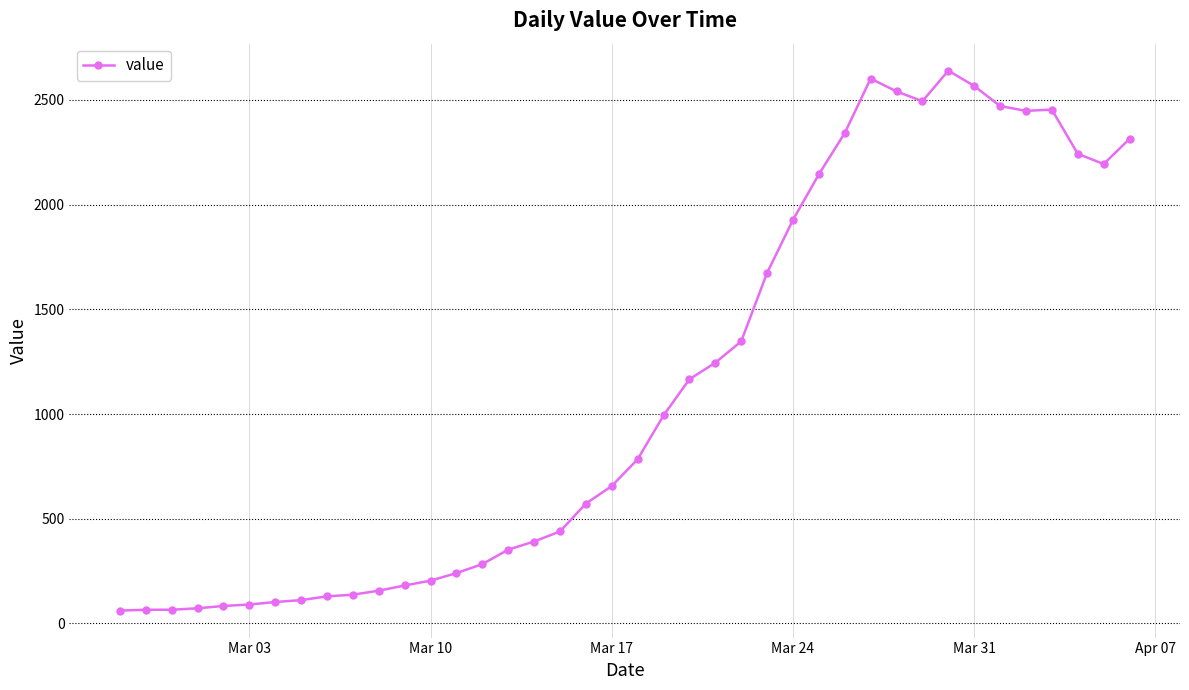

What is the sum of all values?

44980